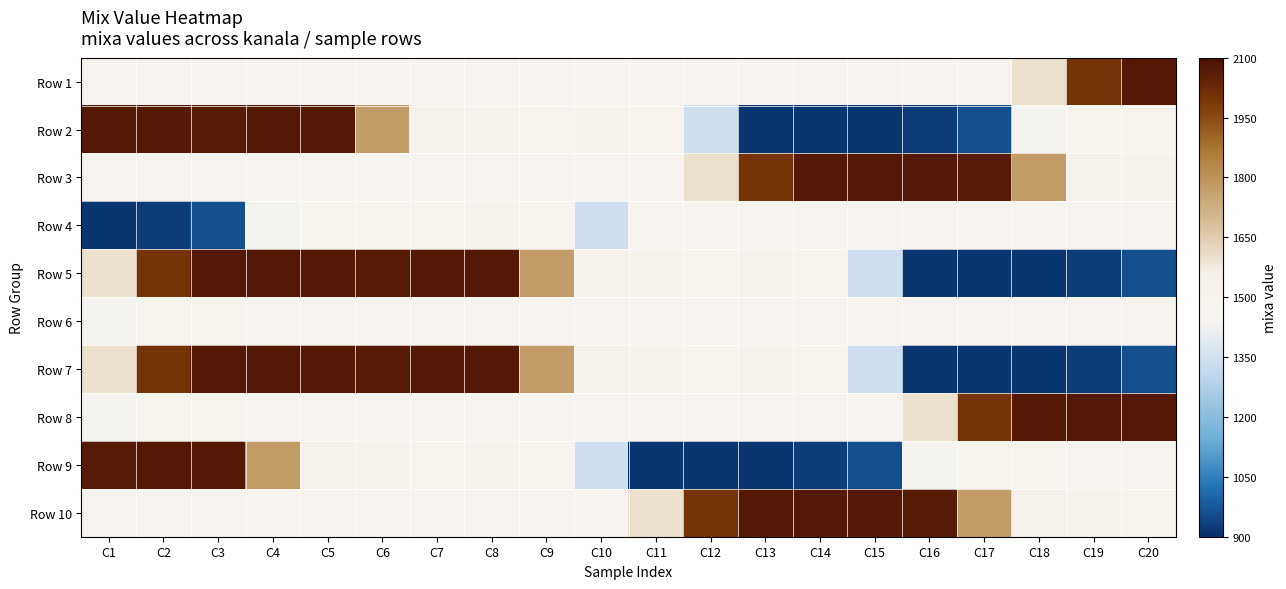

What is the spread (max minus min) of values at C4?

639